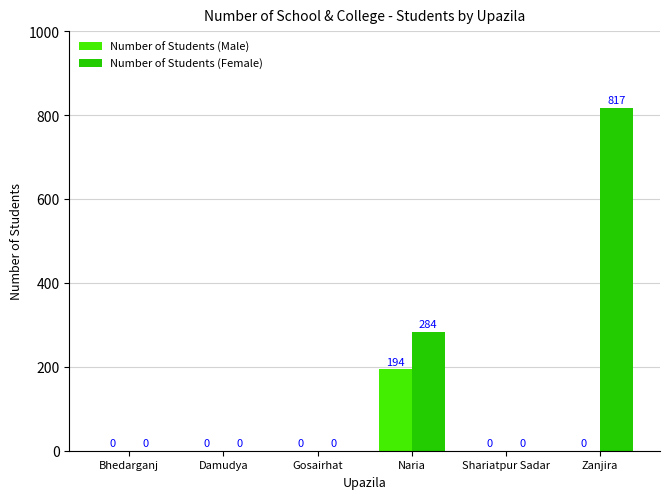

Between Shariatpur Sadar and Zanjira, which series saw the biggest shift?

Number of Students (Female)